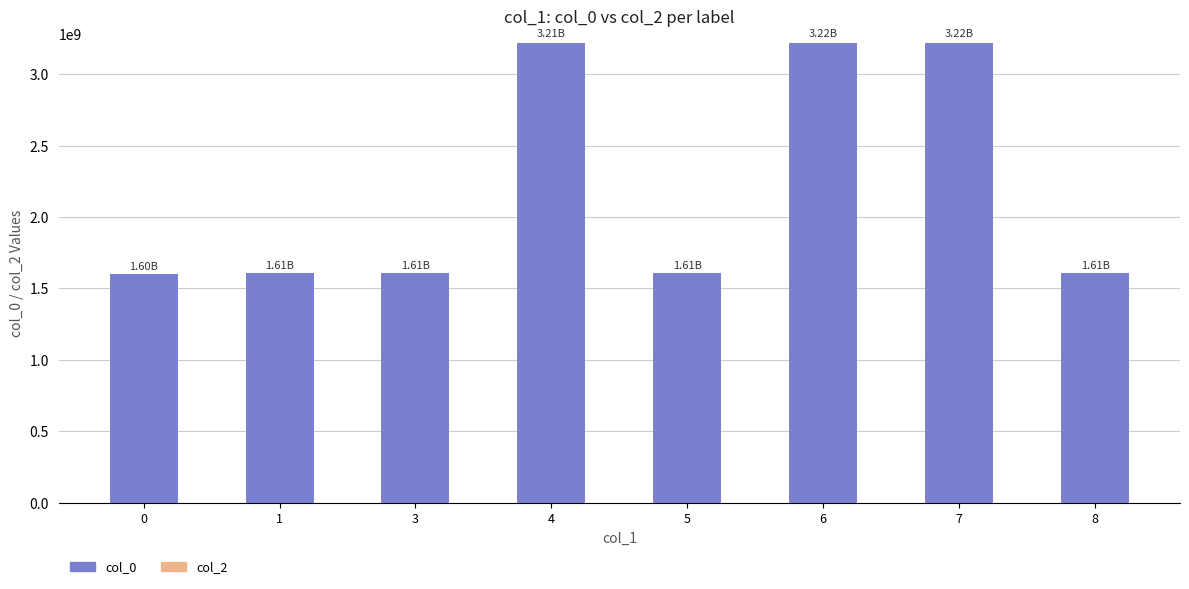

What is the ratio of the value at 4 to the value at 0?

2.0